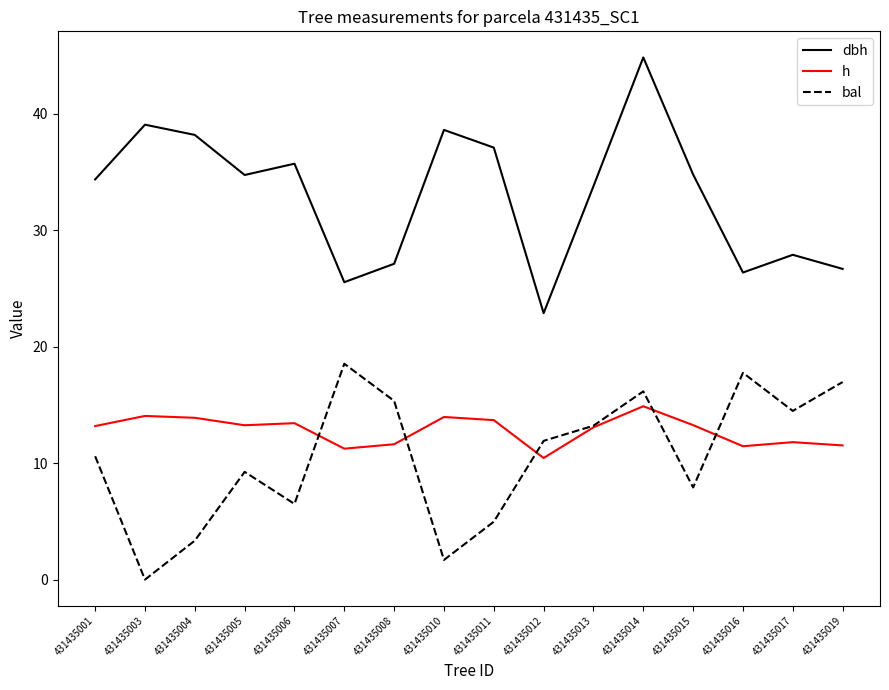

True or false: h has a value of 13.3 at 431435015.

True